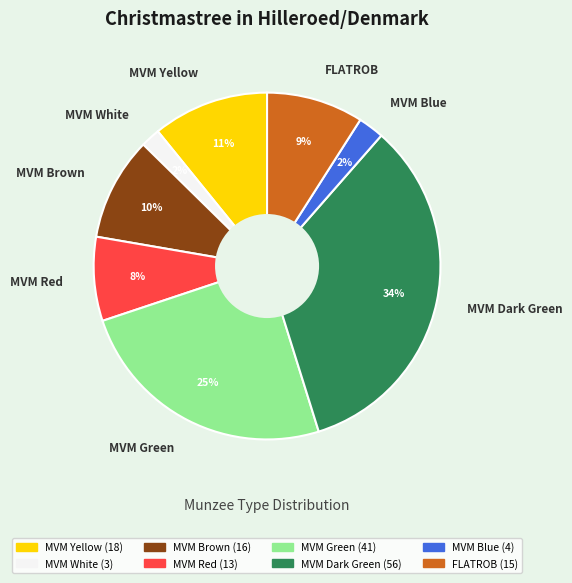

What is the largest slice in the pie chart?

MVM Dark Green